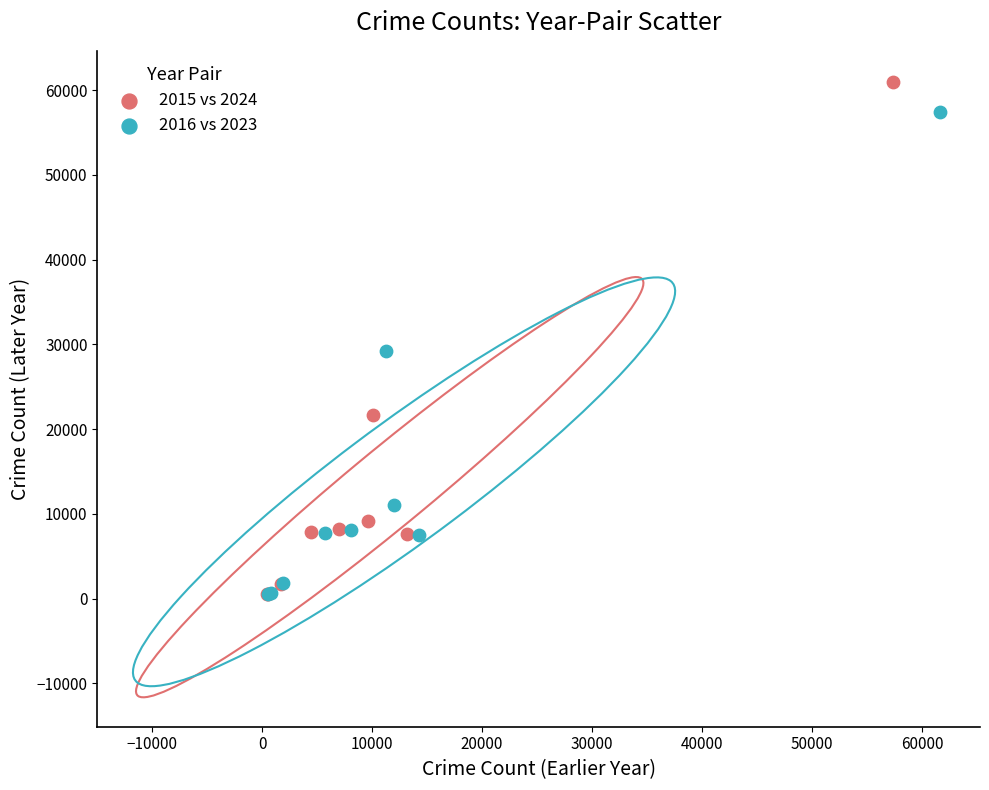

Which series has the largest Y range (max minus min)?

2015 vs 2024